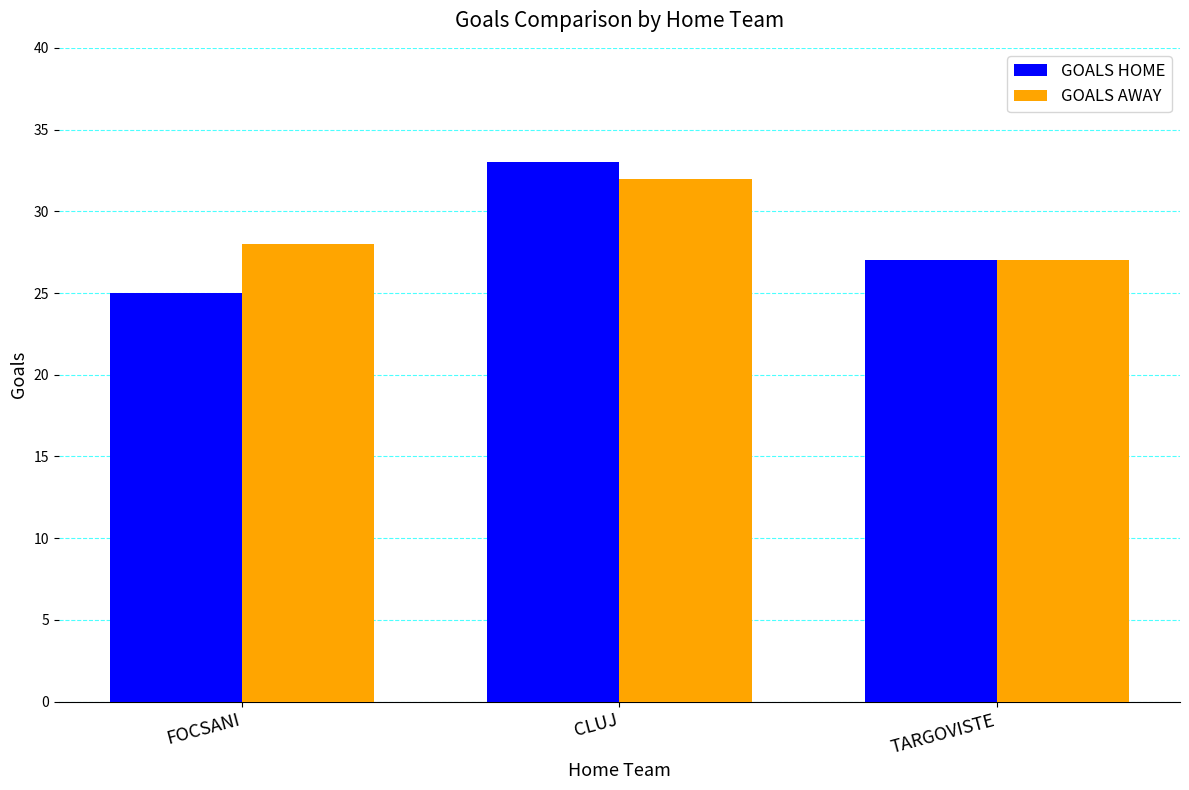

Are the bars grouped side by side (vs. stacked)?

Yes